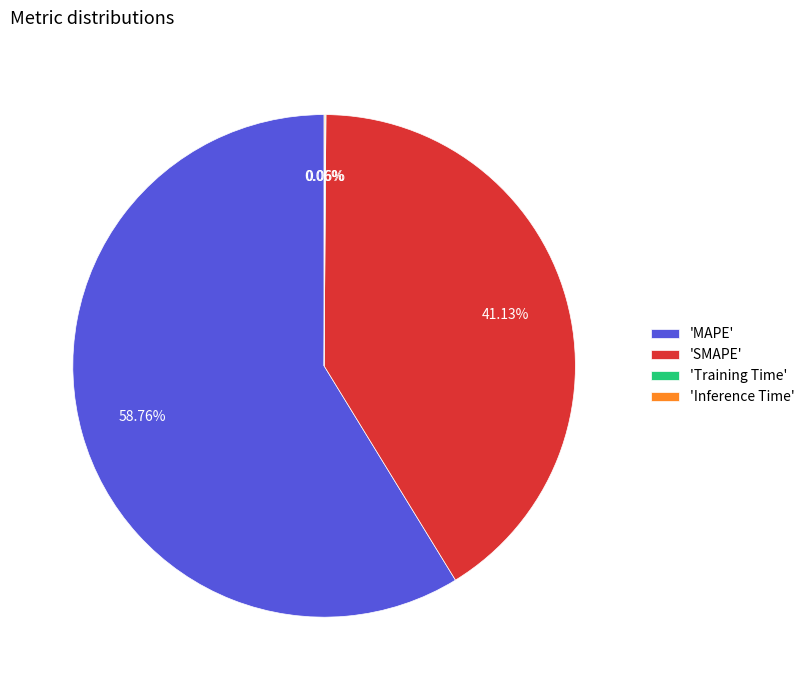

Is there any slice that represents more than half of the pie?

Yes